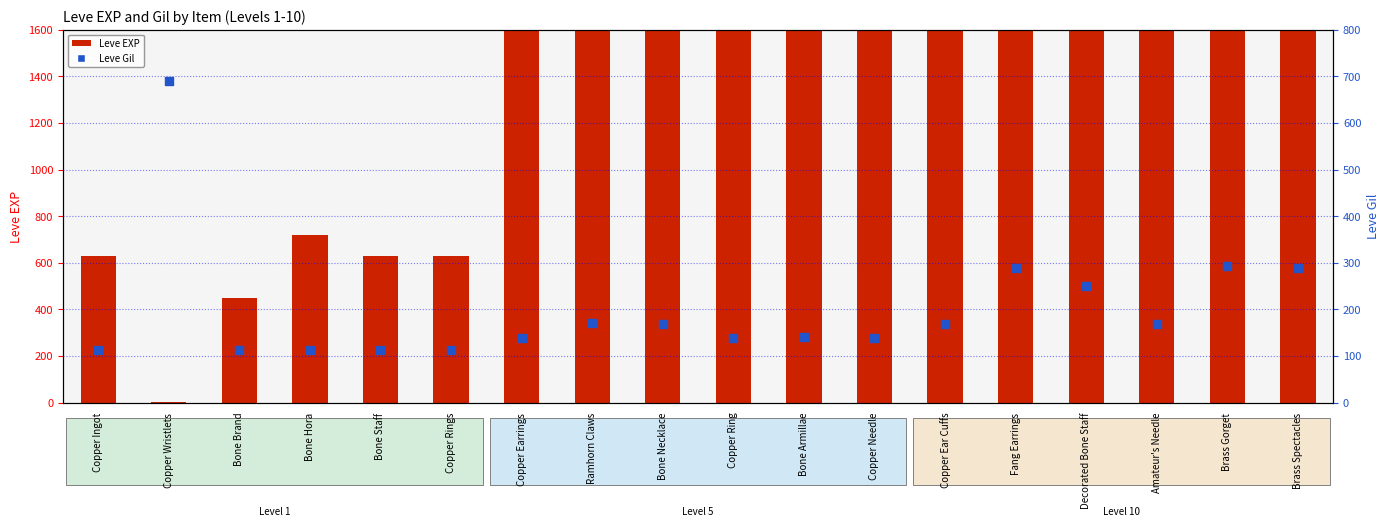

Which series has the widest spread of Y values?

Leve EXP